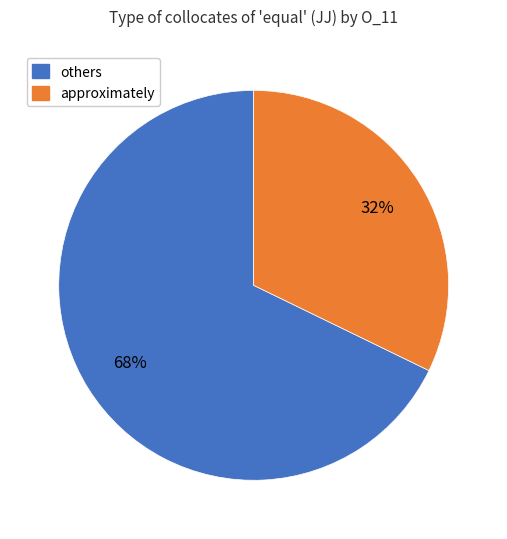

To the nearest percent, what is the difference between the largest and smallest slice percentages?

36%